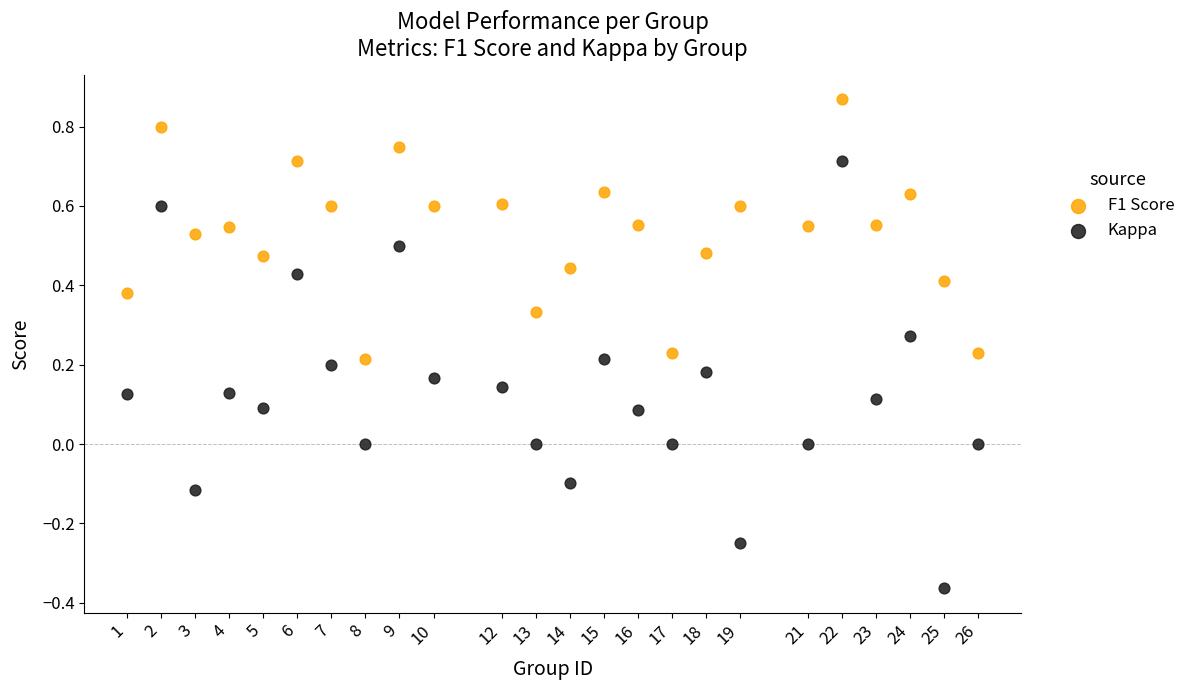

Across all data points, what is the range of X values (max minus min)?

25.0